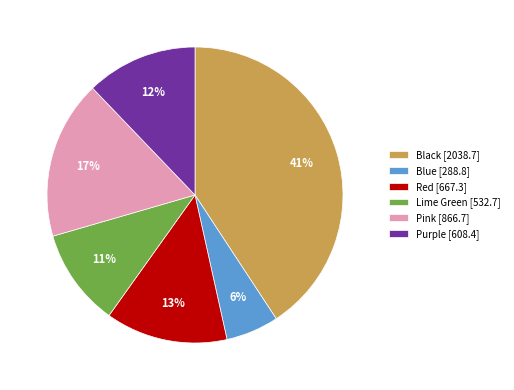

Is it true that Purple [608.4] is 1% of the pie?

False